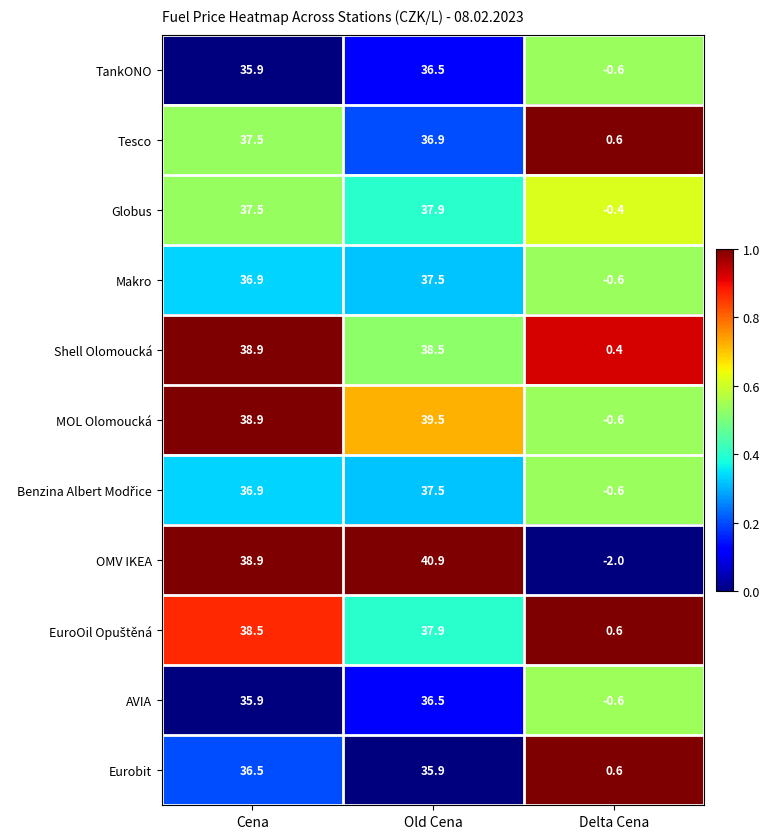

Is it true that Tesco equals 60.1 at Old Cena?

False